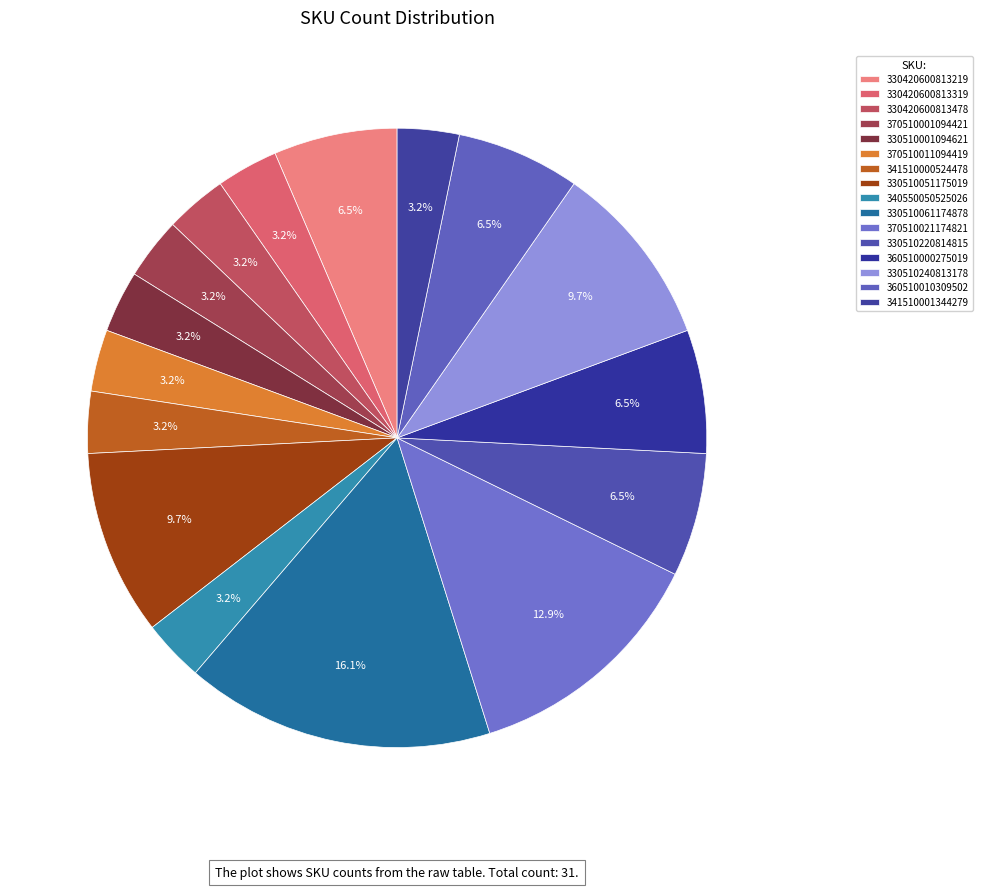

Is the sum of 370510011094419 and 370510021174821 greater than half?

No